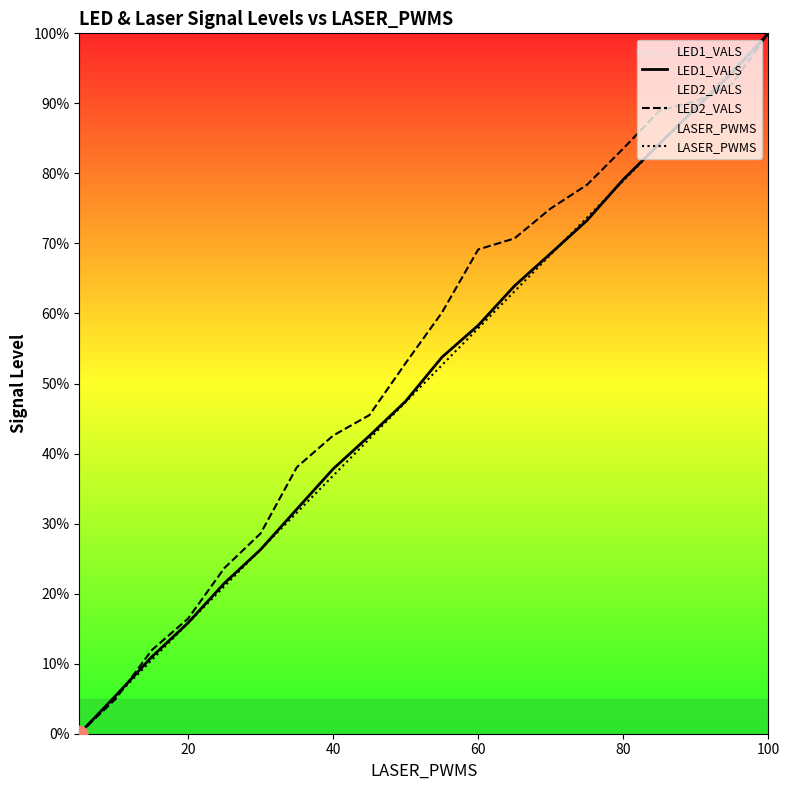

At how many categories does at least one series exceed 13?

17